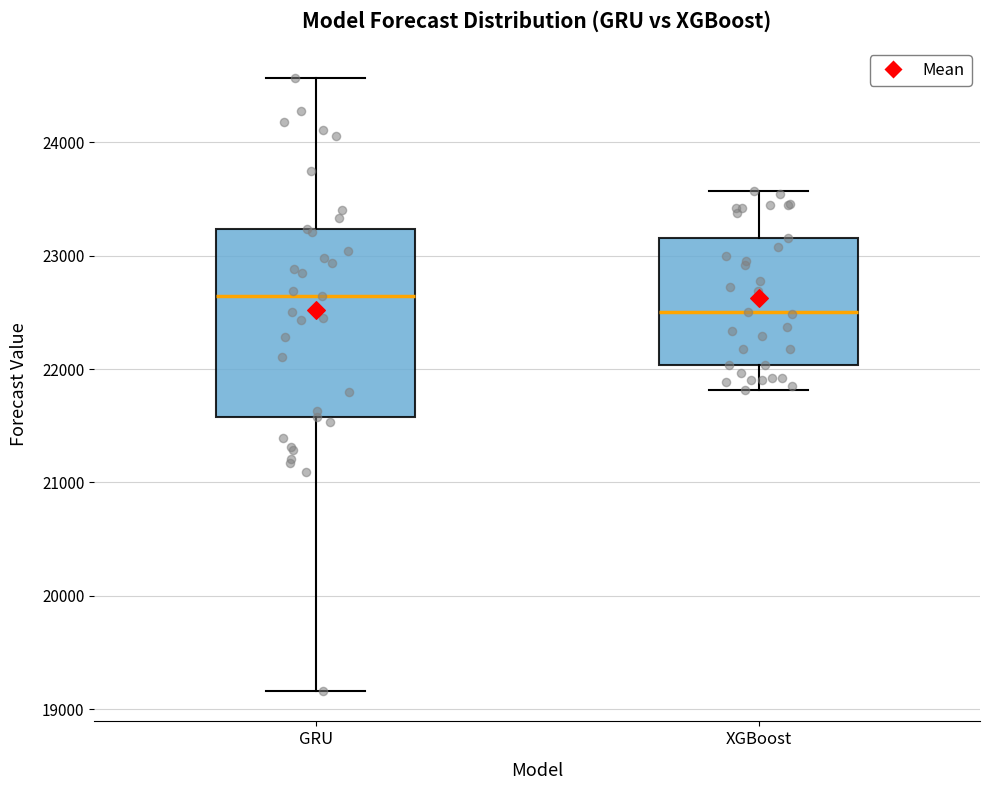

Reading left to right, transcribe this box plot: for each box, give where its median line is, the range the box spans, and where its two whiskers end, as read against the y-axis. The values are not printed on the chart, so give them approximately, as read against the axis.

GRU: median 22600, box 21600 to 23200, whiskers 19200 to 24600
XGBoost: median 22500, box 22000 to 23200, whiskers 21800 to 23600